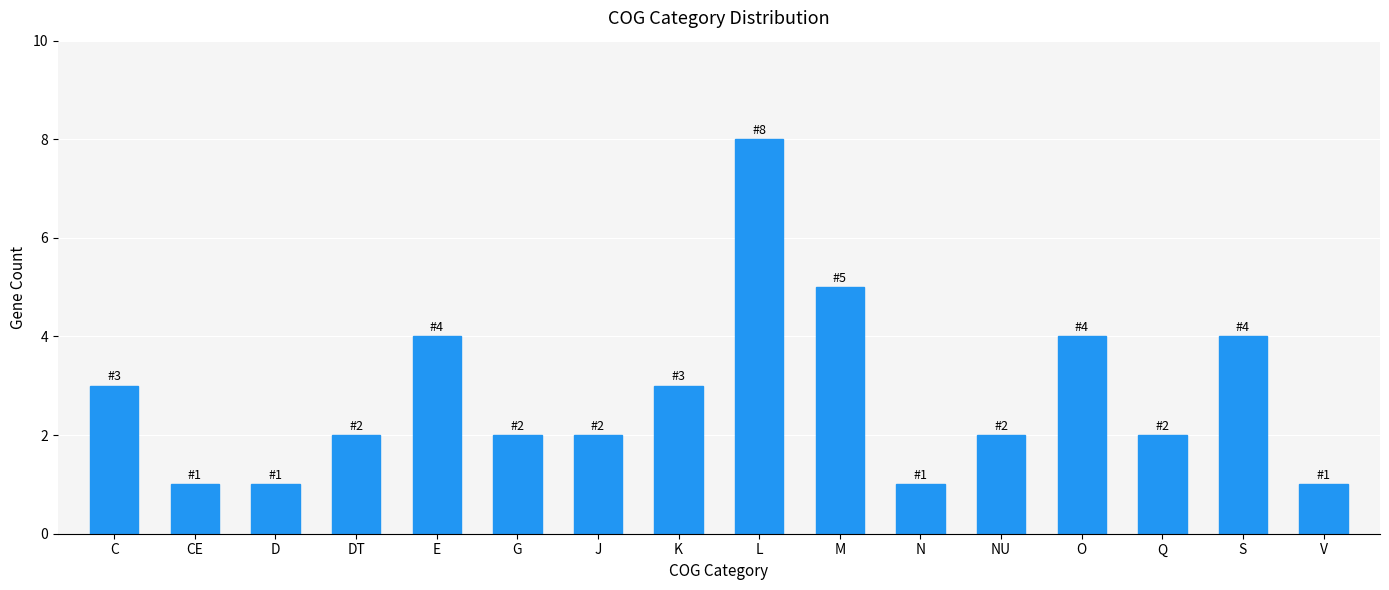

What is the maximum value shown in the chart?

8